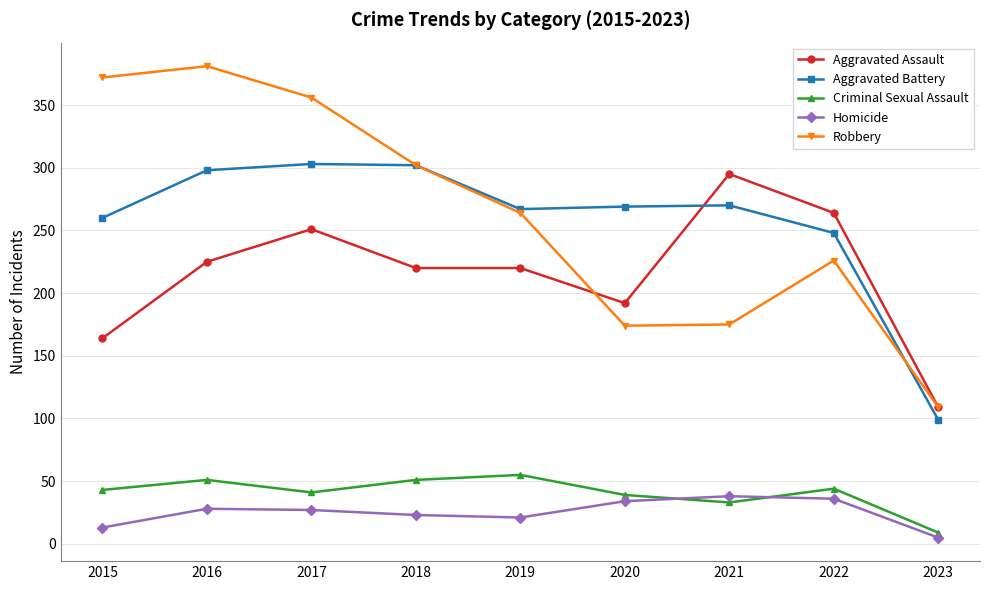

True or false: Homicide and Aggravated Battery cross at least once.

False